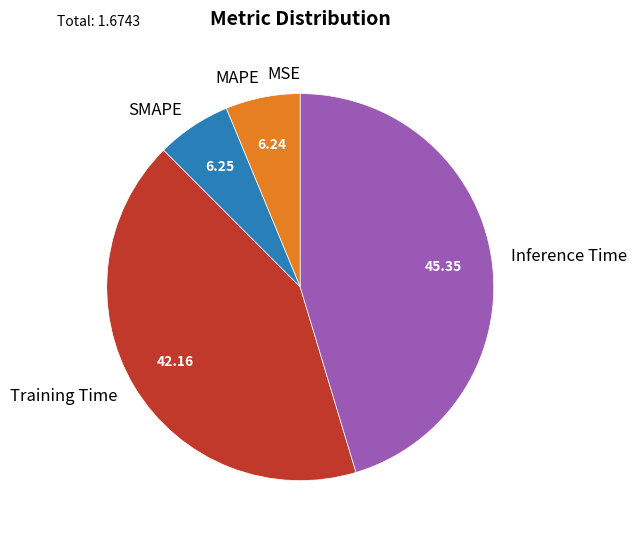

Which category has the biggest portion of the pie?

Inference Time